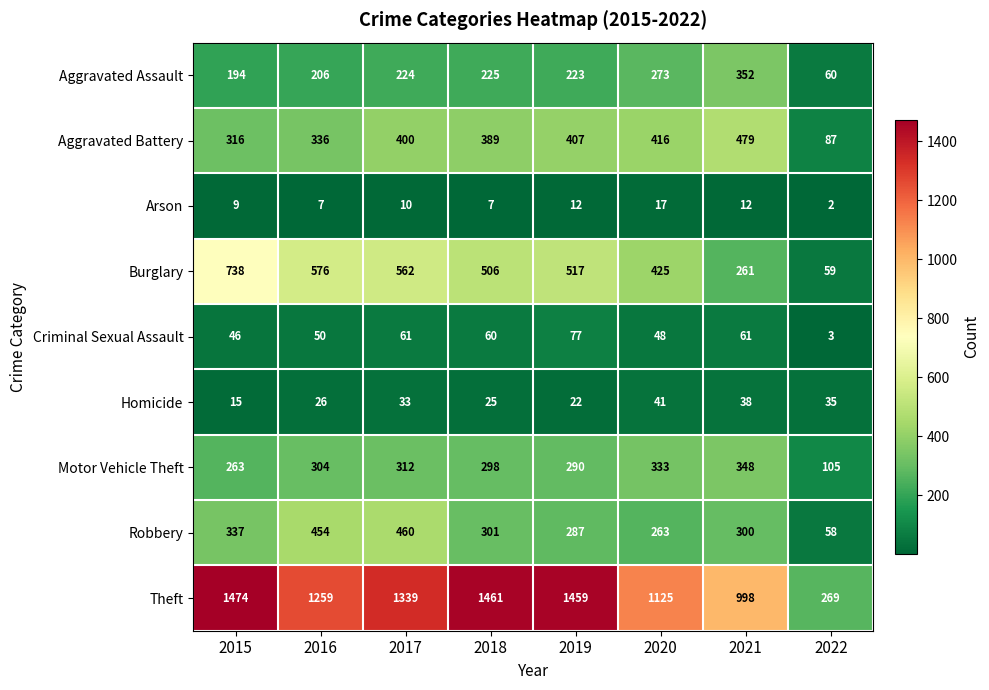

What is the difference between the maximum and minimum values in the Aggravated Assault series?

292